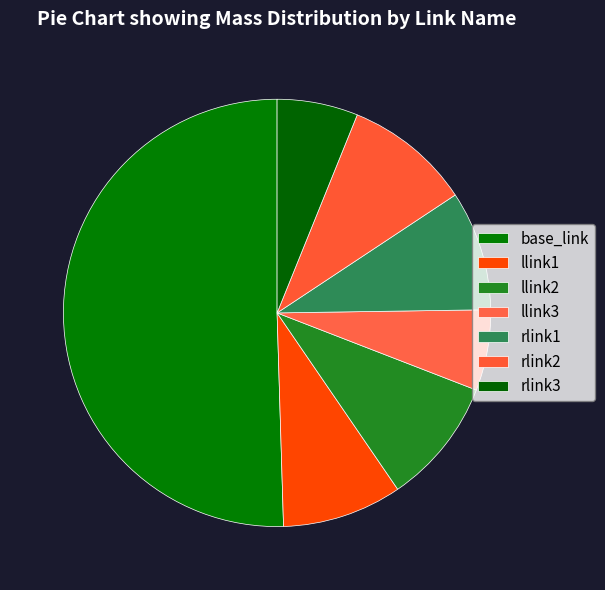

Count the number of slices in the pie.

7